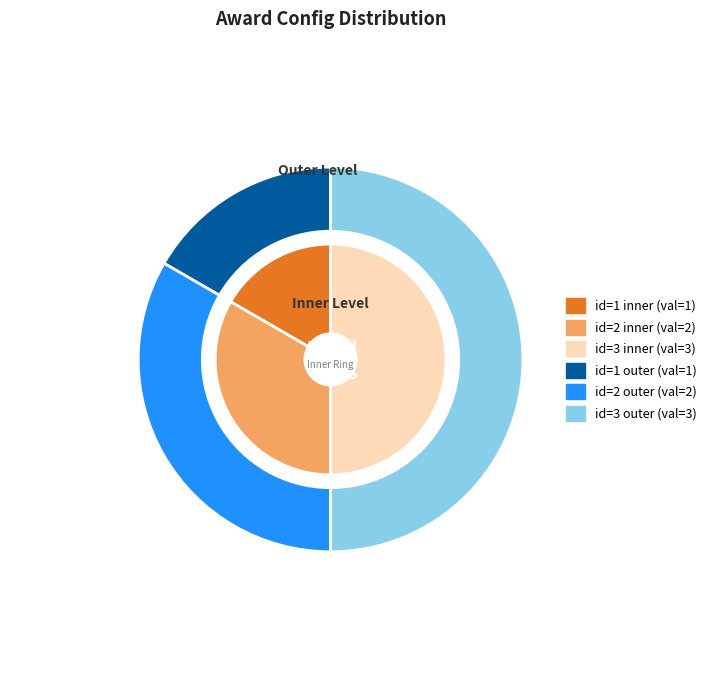

How many segments does this pie chart have?

3